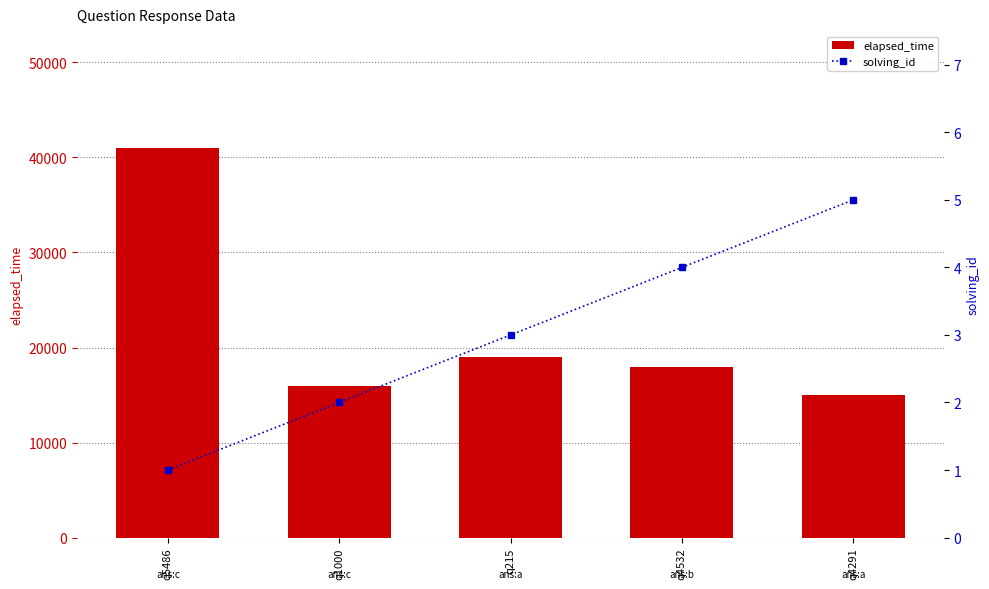

At which label is elapsed_time closest to 28000?

q215